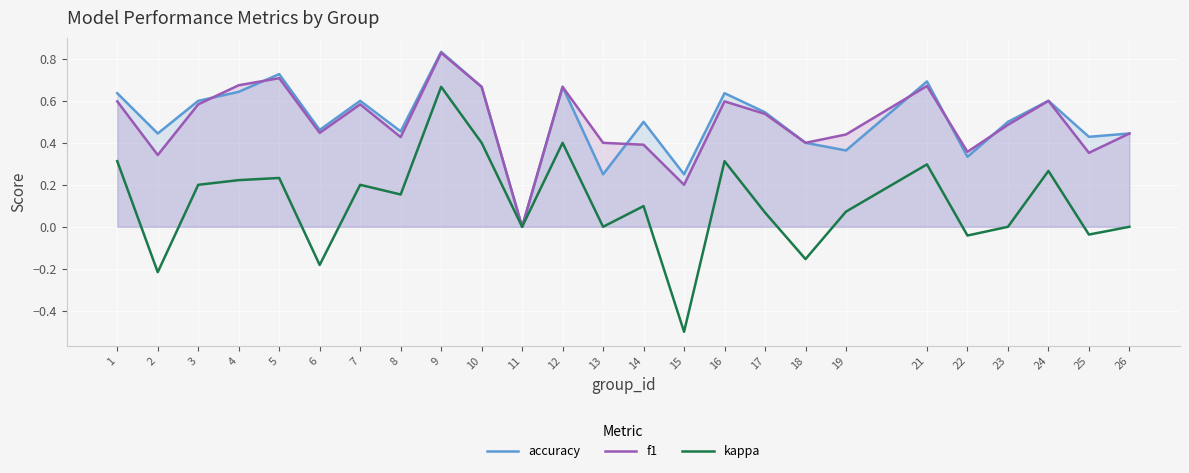

At how many categories does at least one series exceed 0?

24